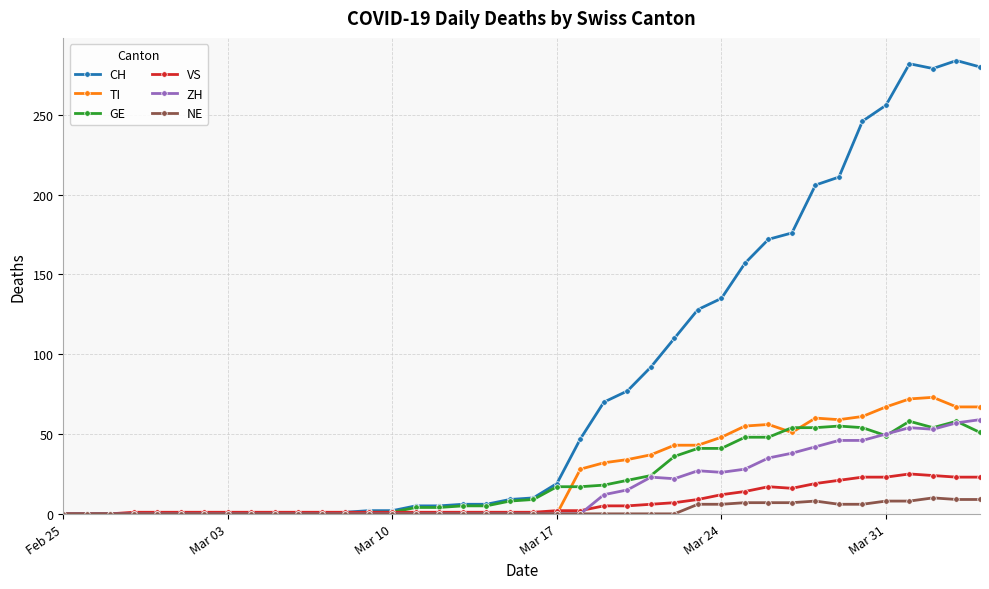

What is the maximum value for GE?

58